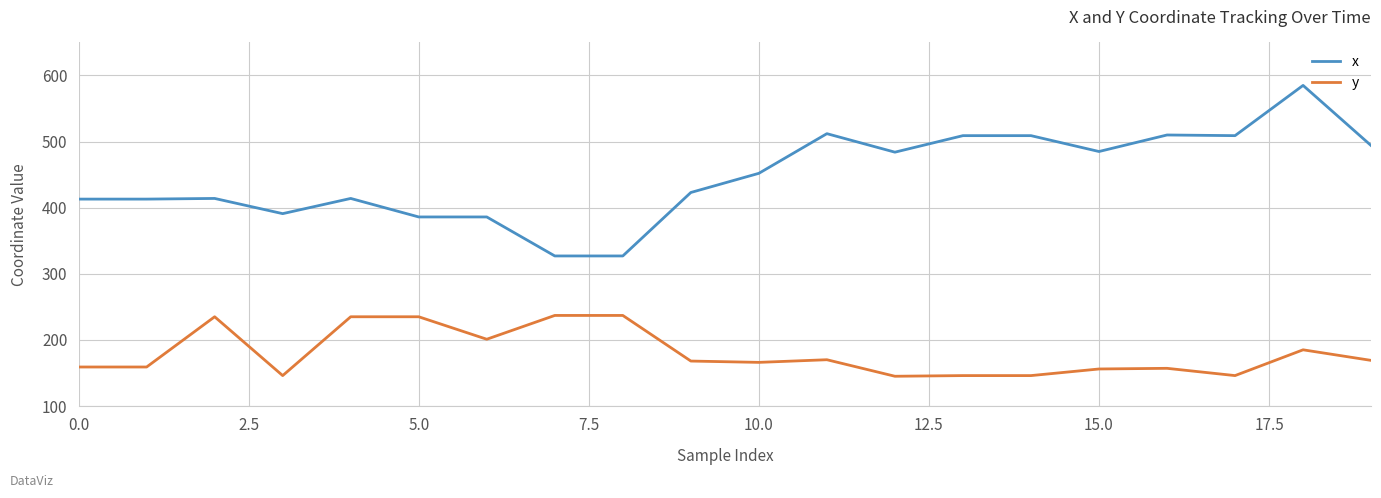

What is the maximum value for y?

237